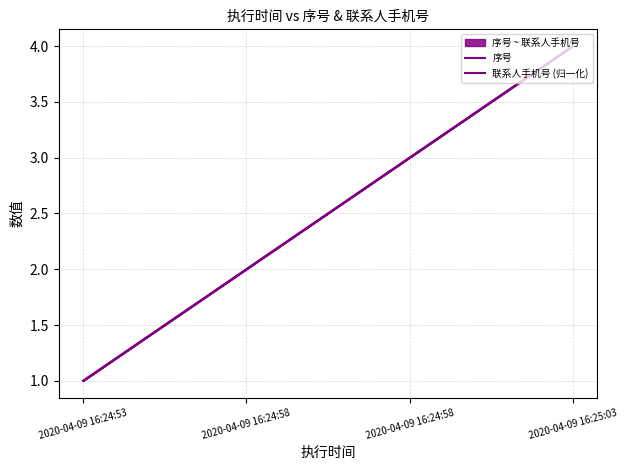

The value of 序号 at 2020-04-09 16:24:58 is 3. True or false?

True